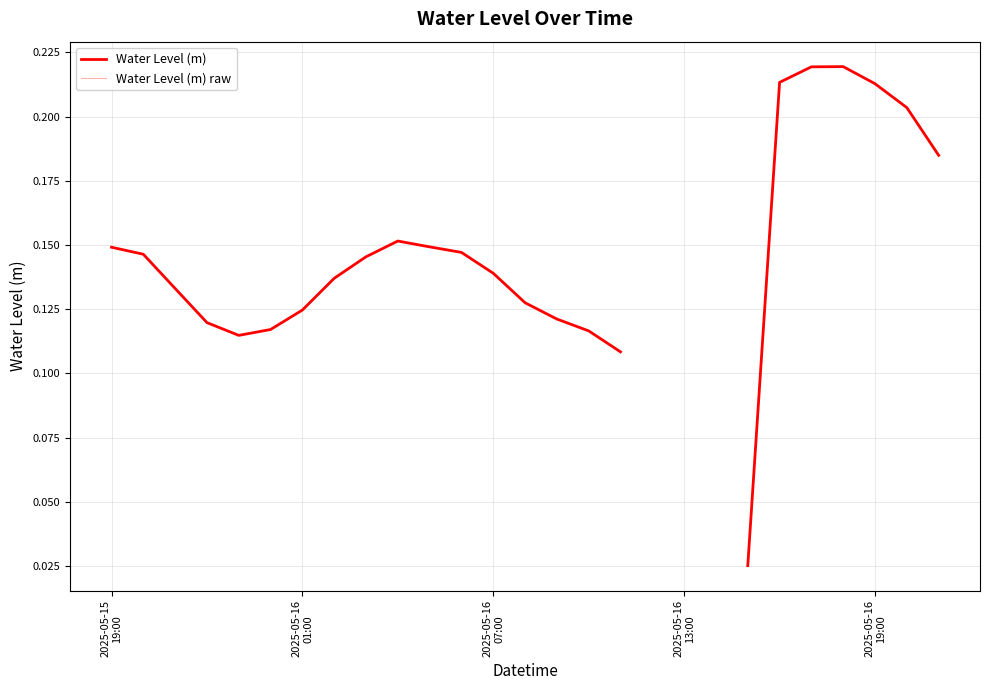

True or false: Water Level (m) and Water Level (m) raw cross at least once.

False